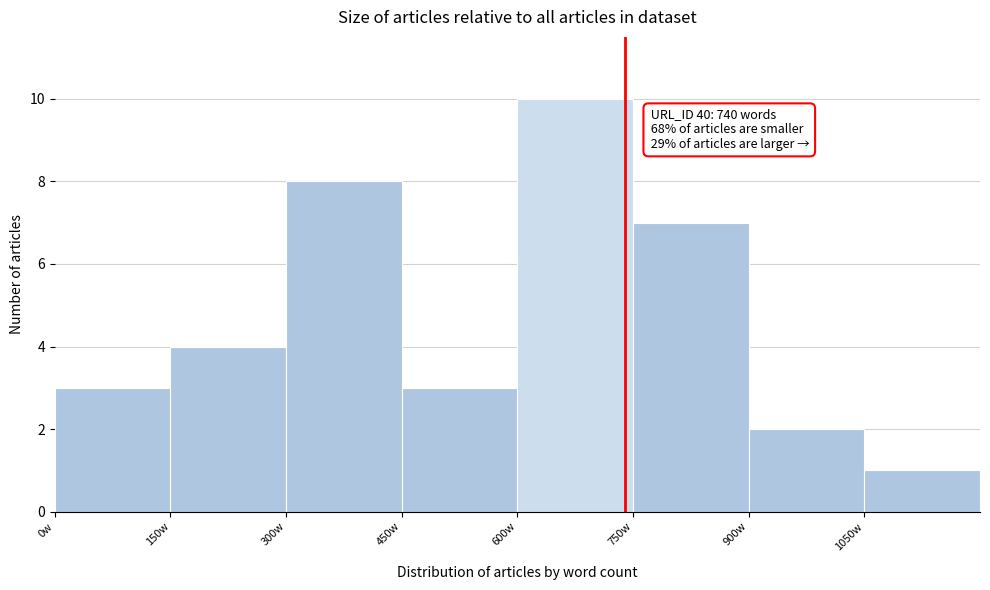

Over which range of the x-axis is the bar tallest?

600 to 750